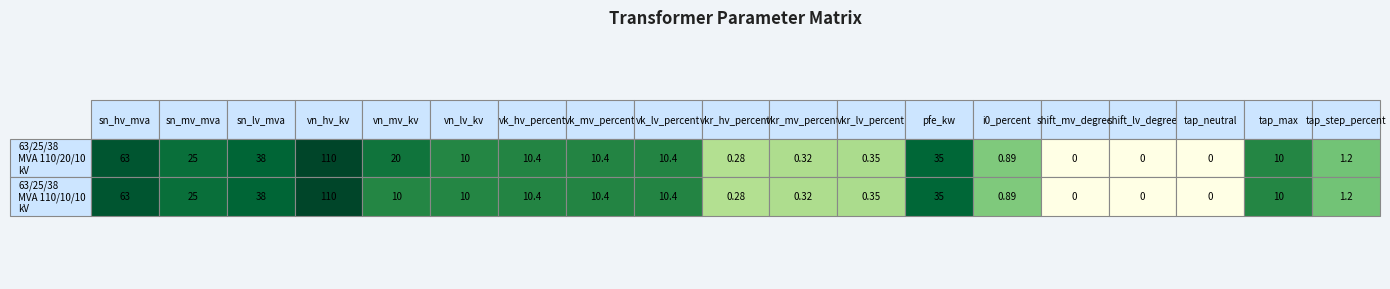

What is the highest value of the 63/25/38 MVA 110/10/10 kV series?

110.0